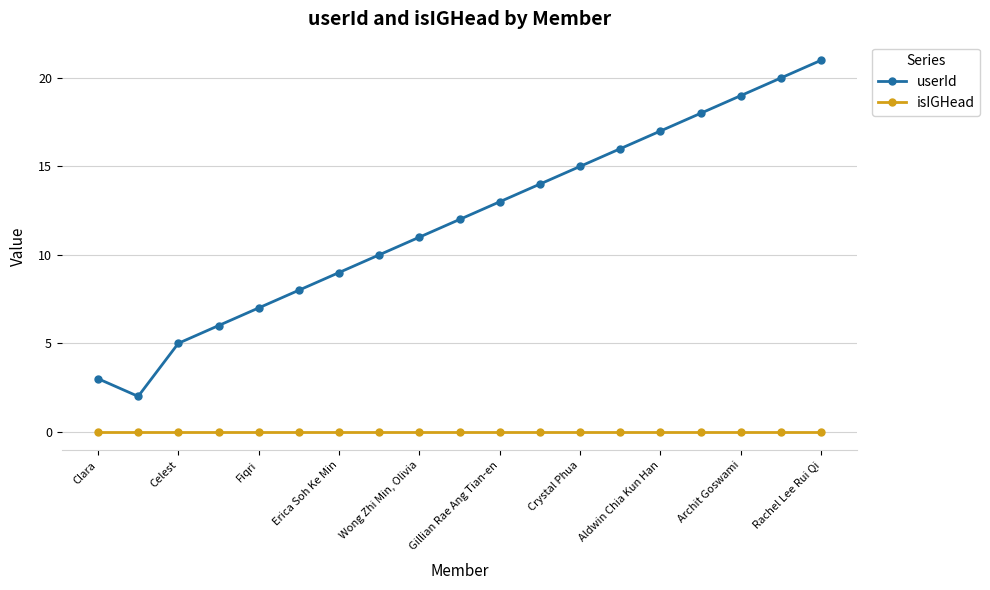

Does the chart have visible grid lines?

Yes